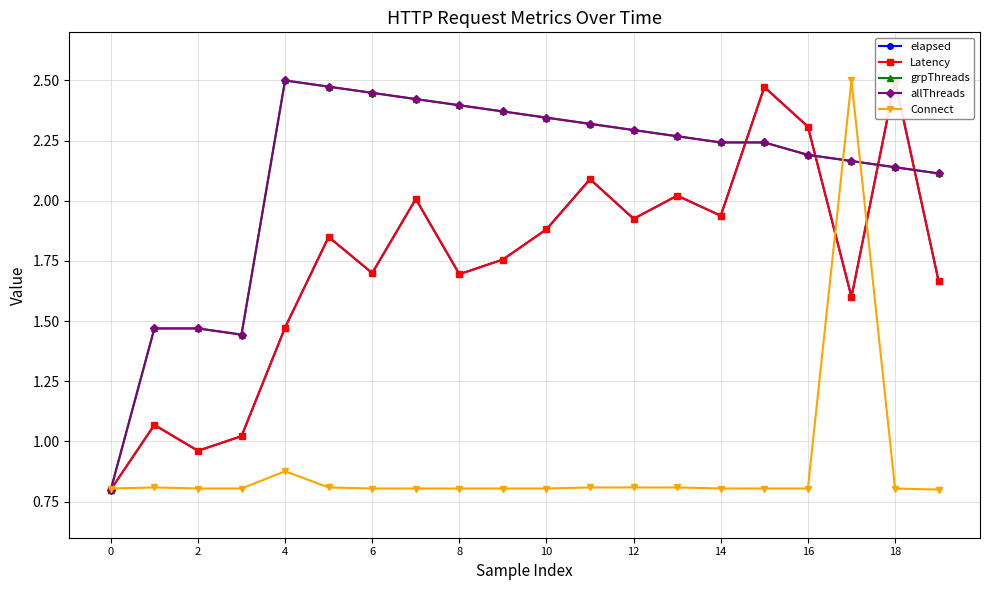

What is the label of the 10th point from the right?

10